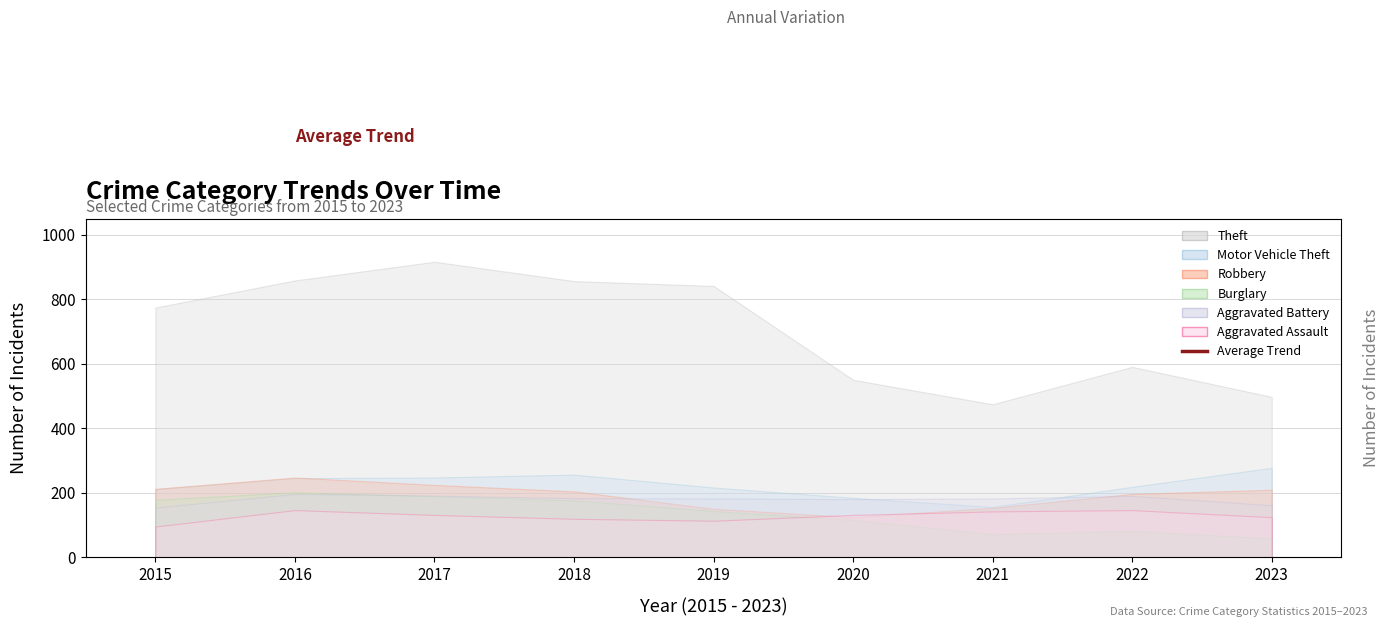

Reading left to right, extract all data points from this chart.

1866.4	1790.5	1714.5	1638.5	1562.6	1486.6	1410.6	1334.7	1258.7